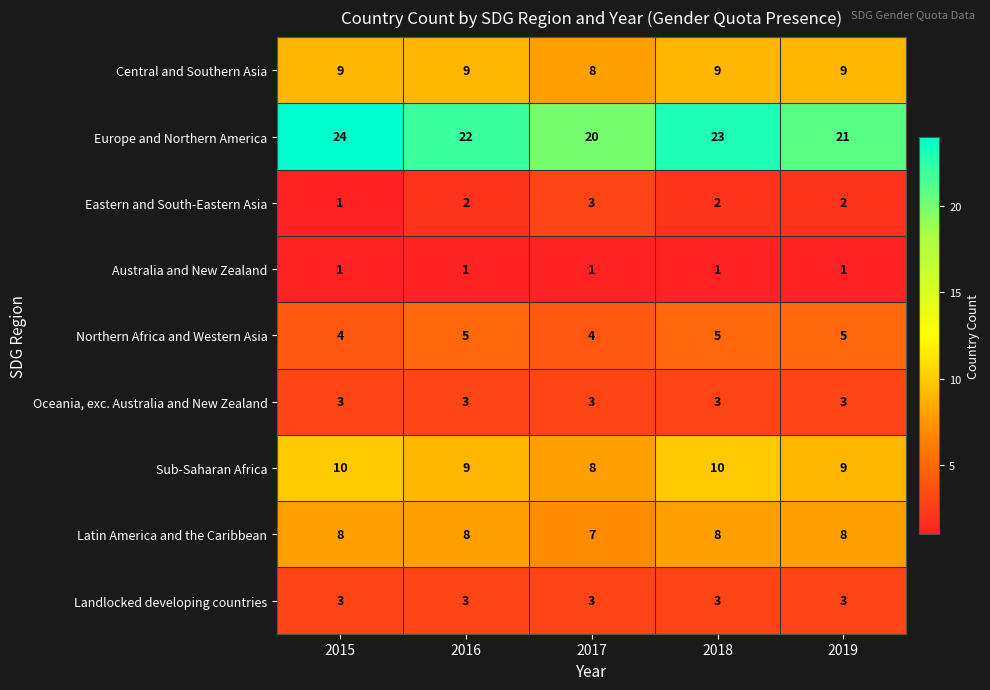

Is it true that Australia and New Zealand equals 1 at 2018?

True